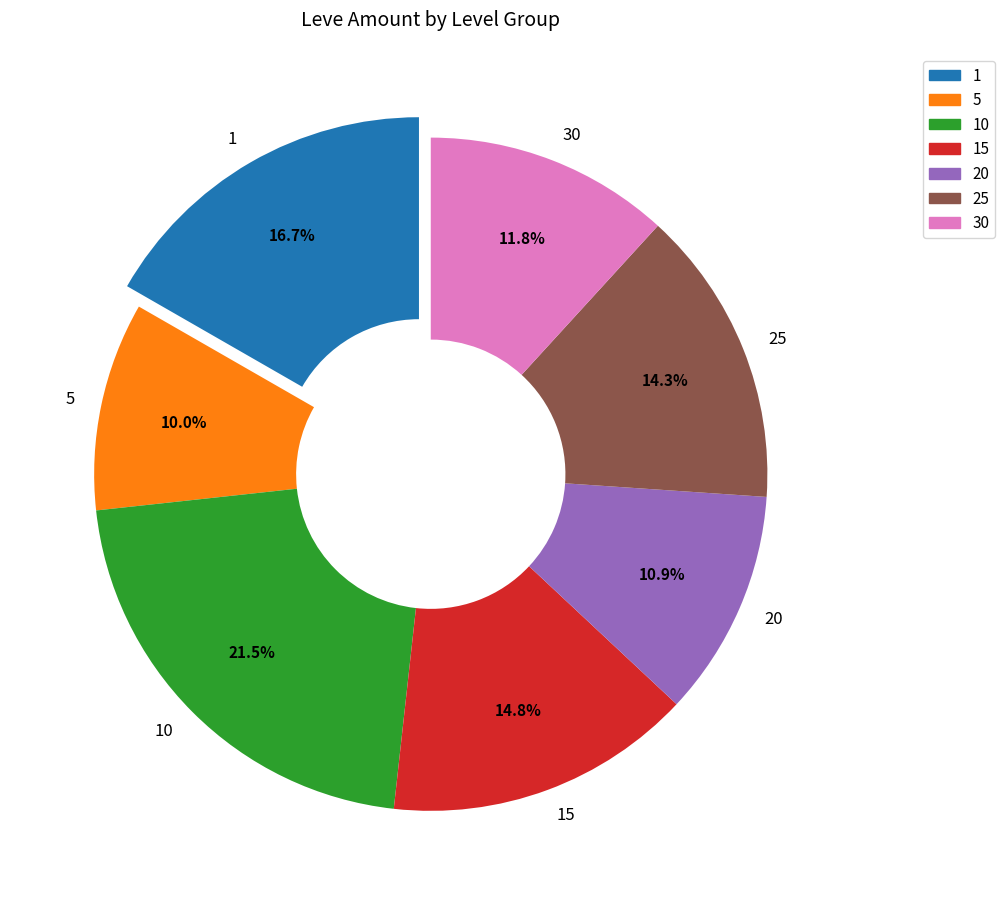

The 10 slice represents 10% of the pie. True or false?

False